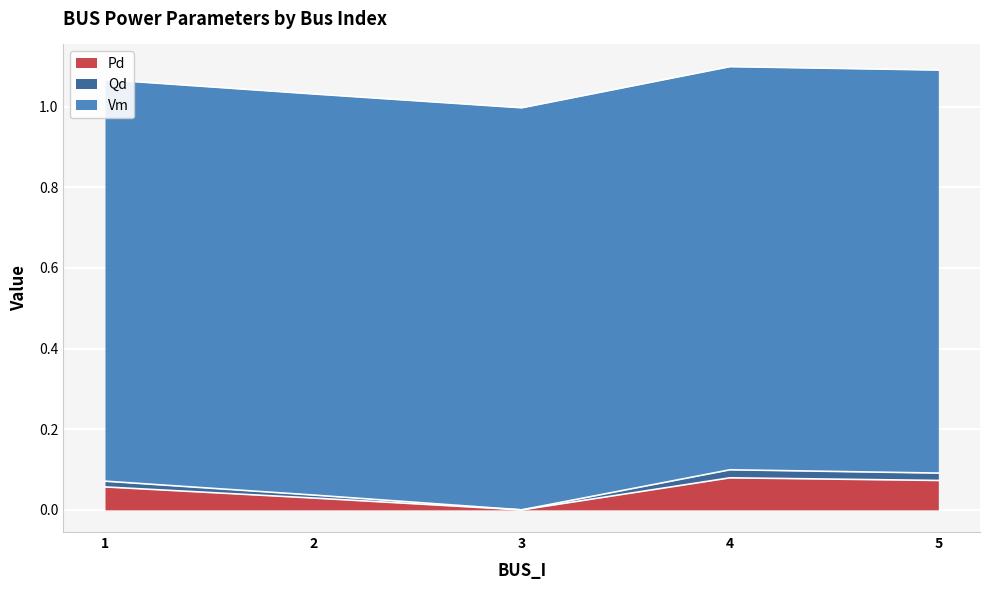

True or false: Pd has a value of 0.0 at 1.

False